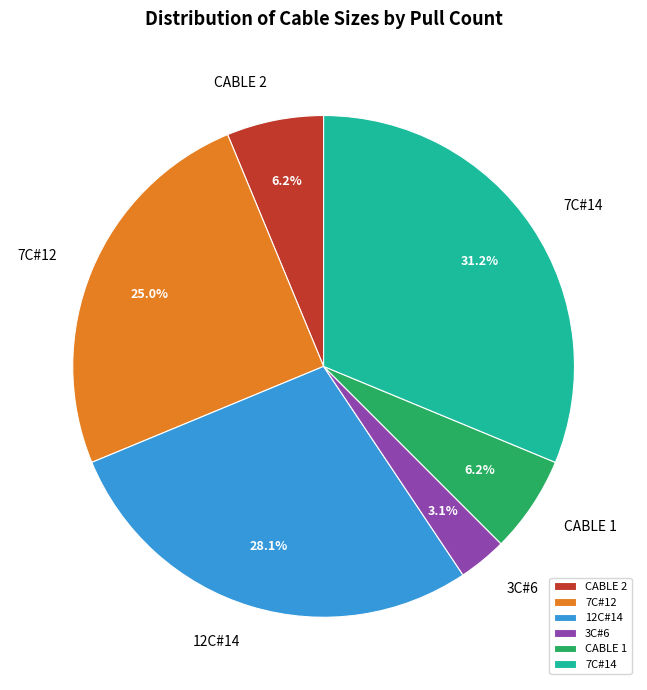

Count the number of slices in the pie.

6